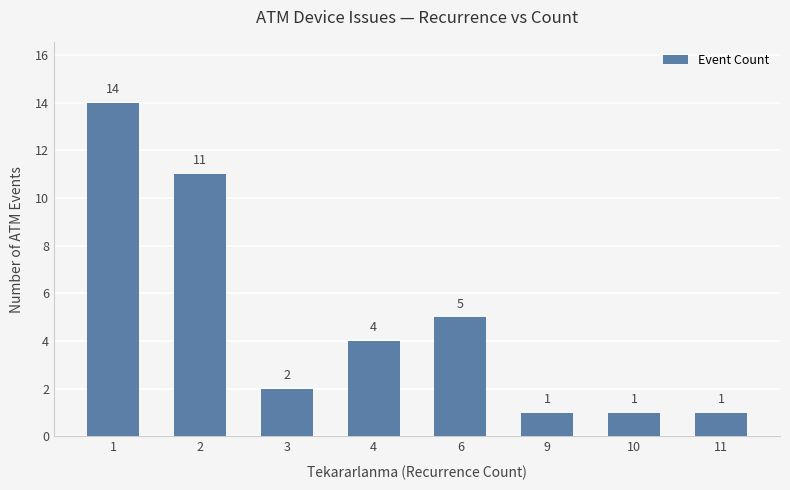

Approximately how many times larger is the value at 4 compared to 3?

2.0